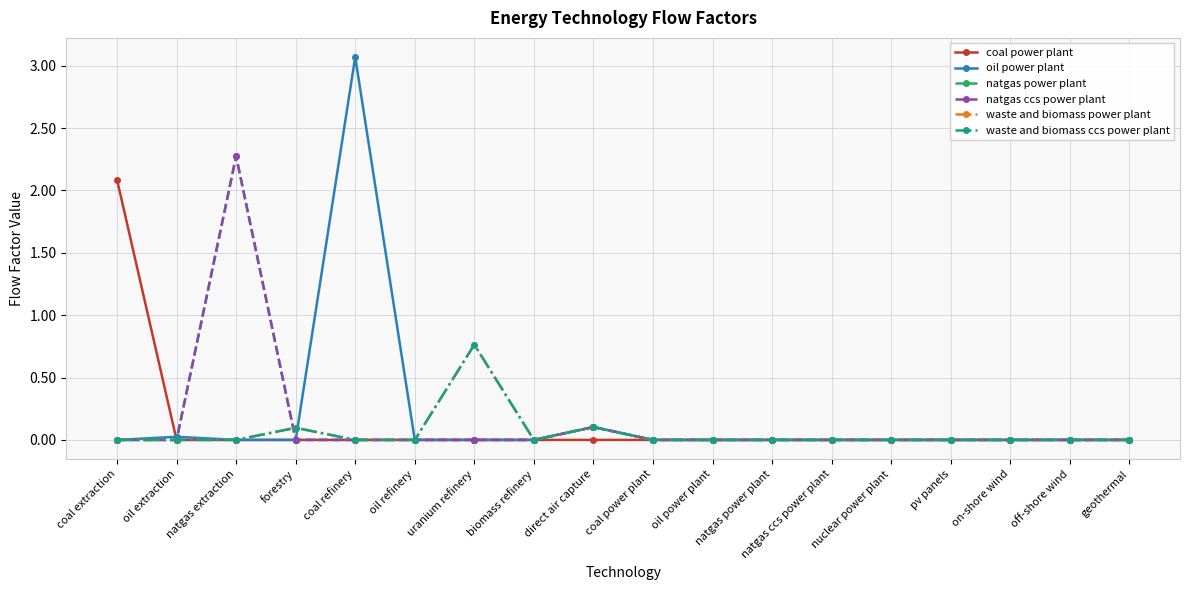

Which has a higher value, nuclear power plant or coal refinery?

nuclear power plant